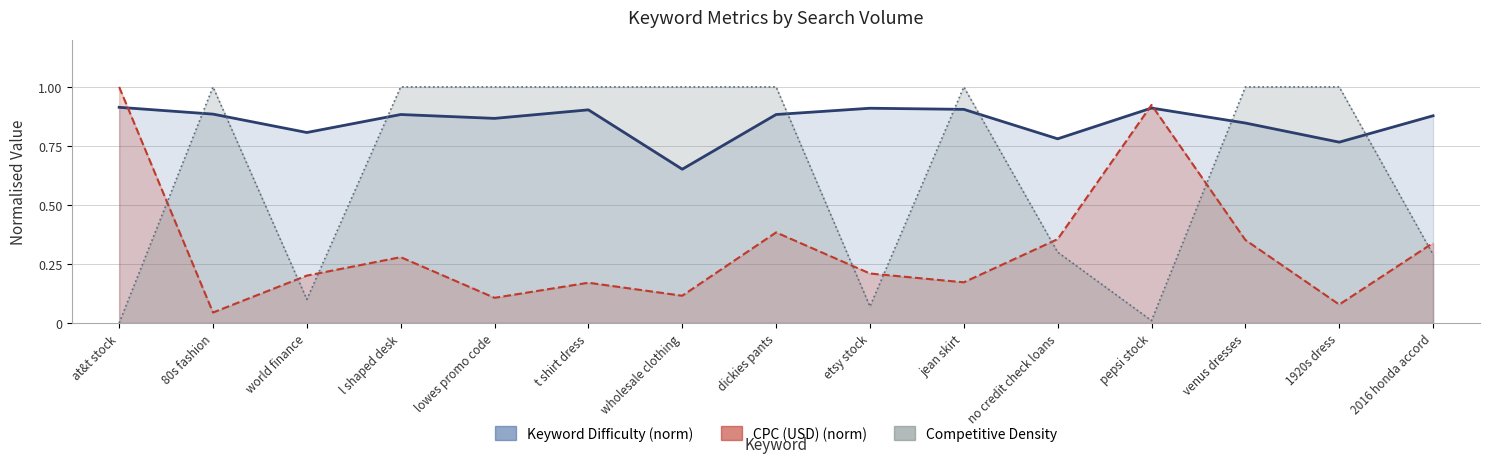

What is the value of the Competitive Density line point at the 11th from the left?

0.3